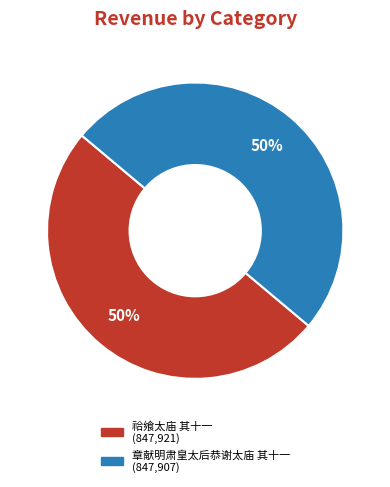

To the nearest percent, what is the combined percentage of 祫飨太庙 其十一 and 章献明肃皇太后恭谢太庙 其十一?

100%